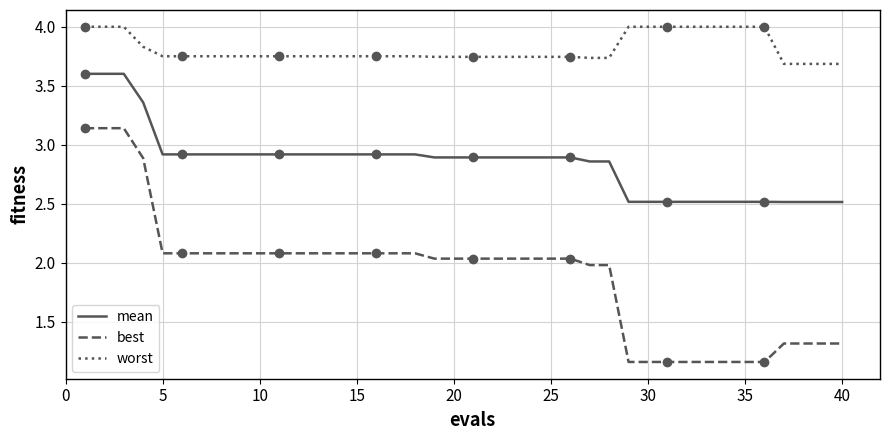

Which series has the largest total across all categories?

worst